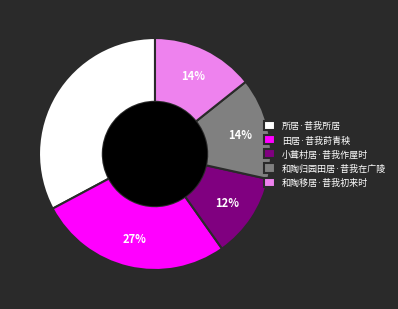

How many segments does this pie chart have?

5